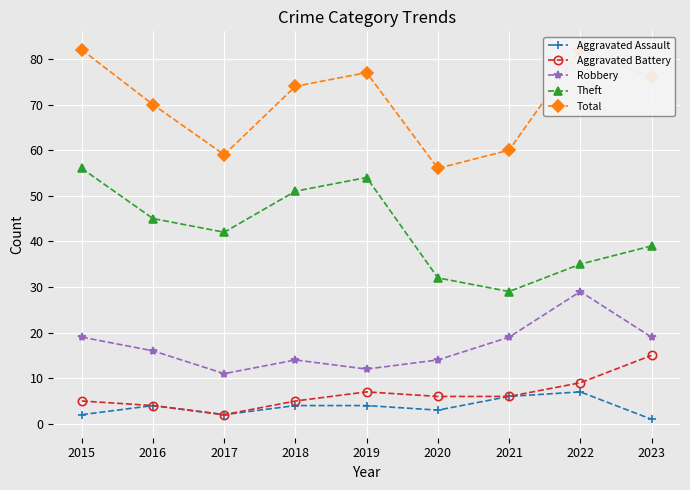

What is the maximum value for Theft?

56